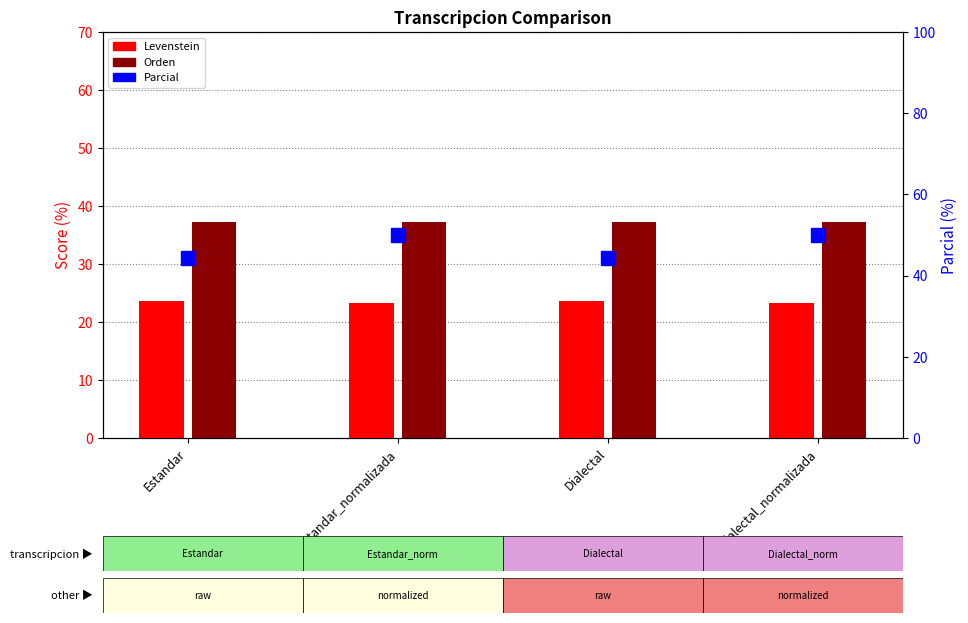

The value of Orden at Estandar is 37.2. True or false?

True